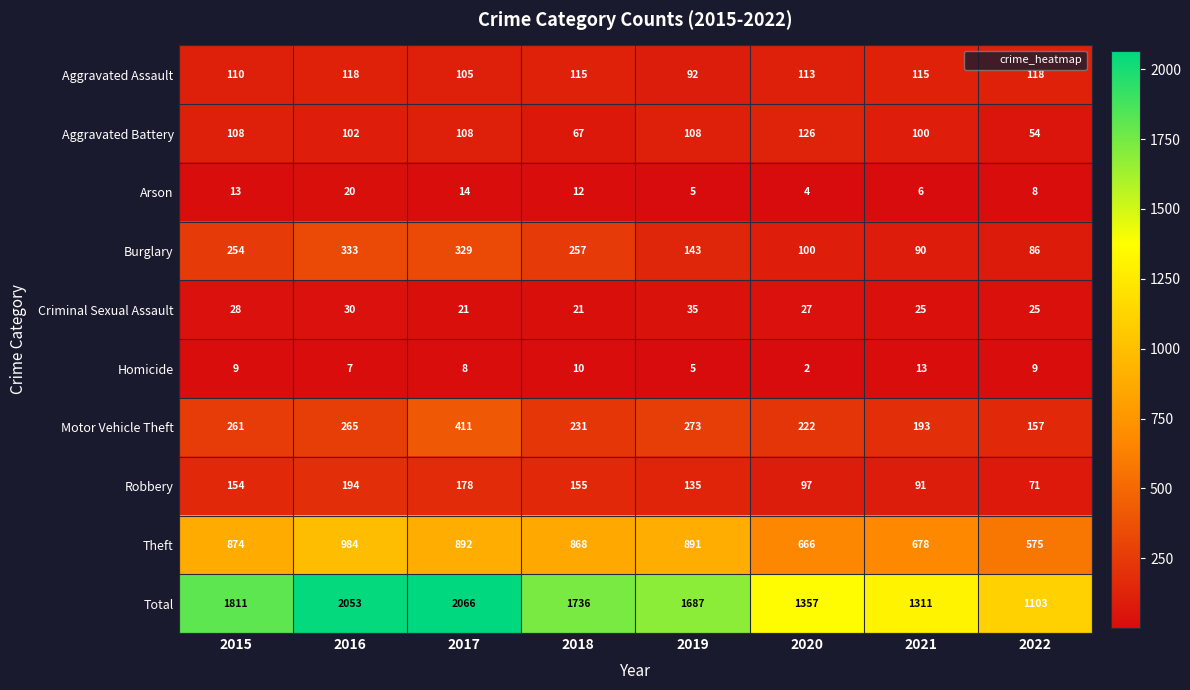

Where is Total nearest to the value 1584?

2019